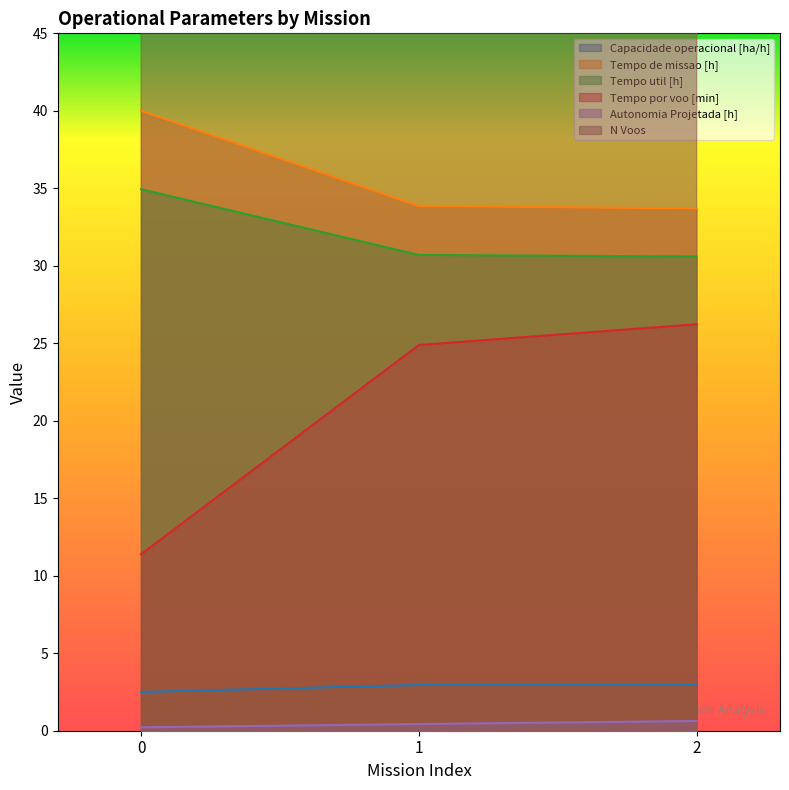

What is the difference between the highest and lowest values at 0?

183.8